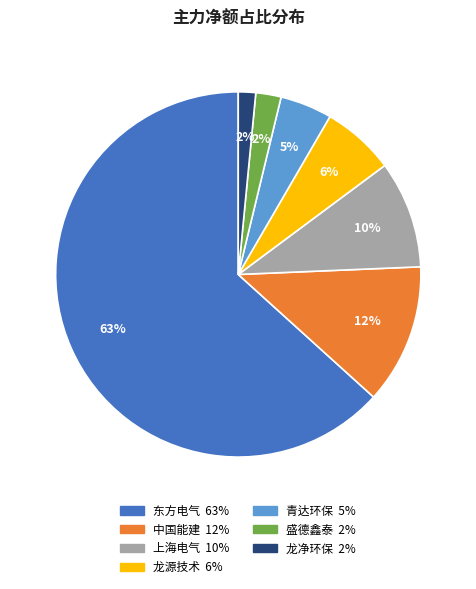

What is the largest slice in the pie chart?

东方电气